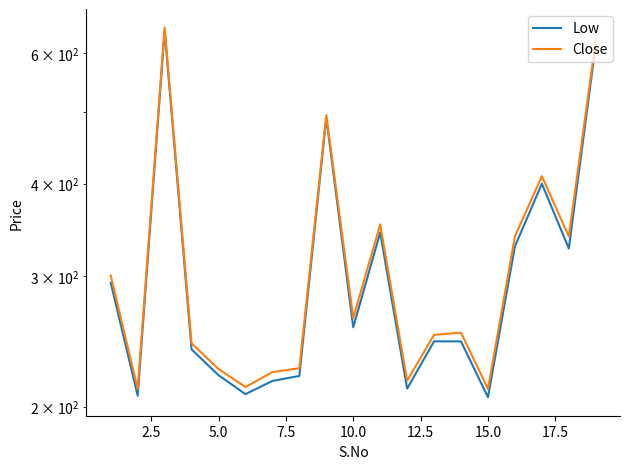

Reading right to left, extract all data points from this chart.

Low: 616.2	327.0	400.0	329.1	206.0	245.0	245.1	211.6	343.6	256.0	491.0	220.1	216.7	208.0	220.6	239.0	644.1	207.0	294.0
Close: 624.7	339.5	409.4	339.5	211.4	251.7	250.1	216.8	352.4	263.5	495.0	225.4	222.7	212.7	224.9	243.6	649.8	211.4	300.6